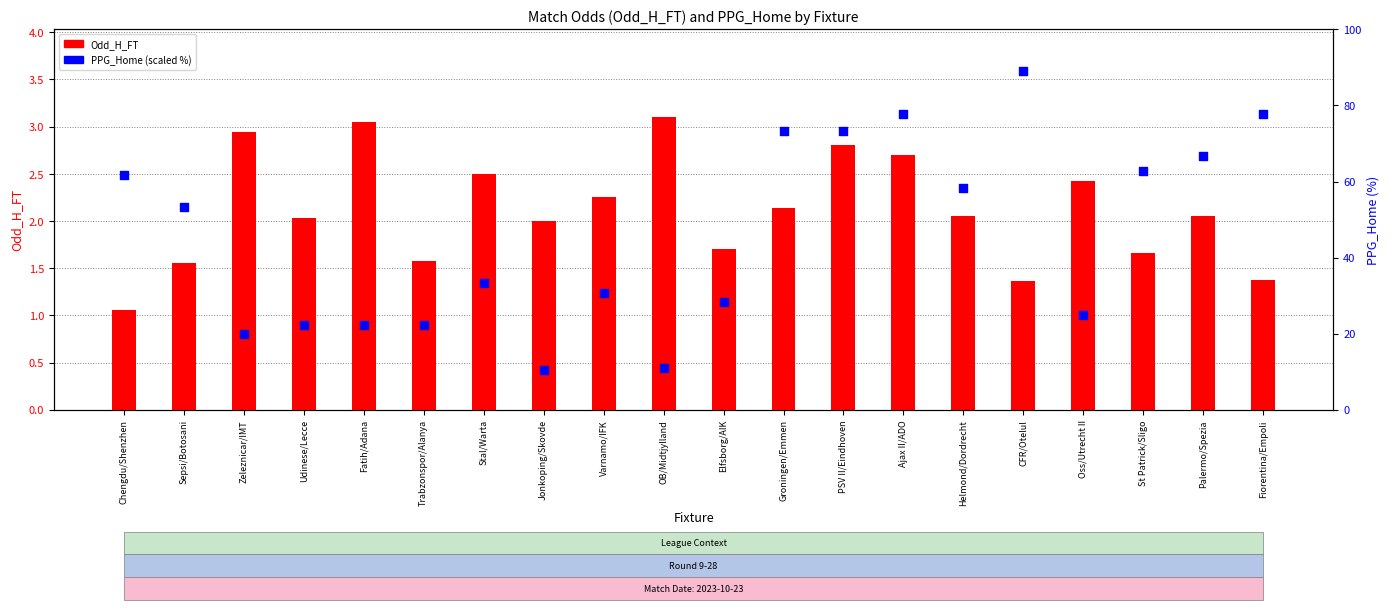

At which category is the sum across all series the highest?

CFR/Otelul